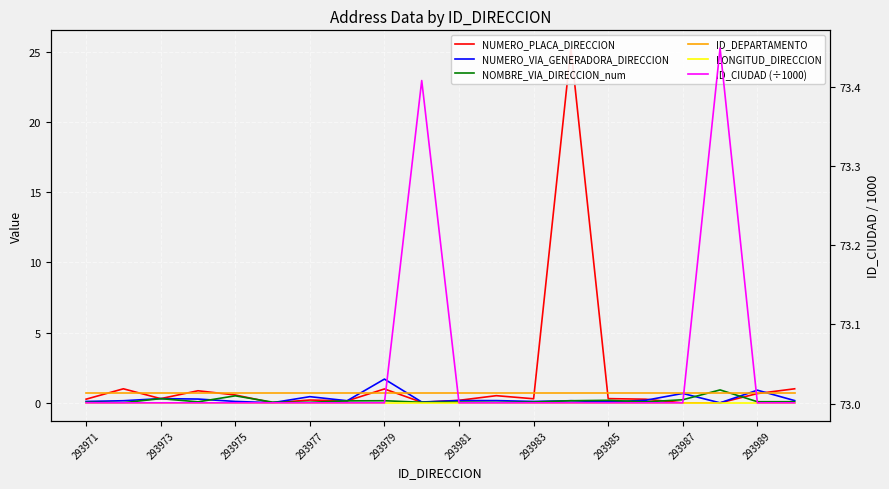

At how many categories does at least one series exceed 49?

20